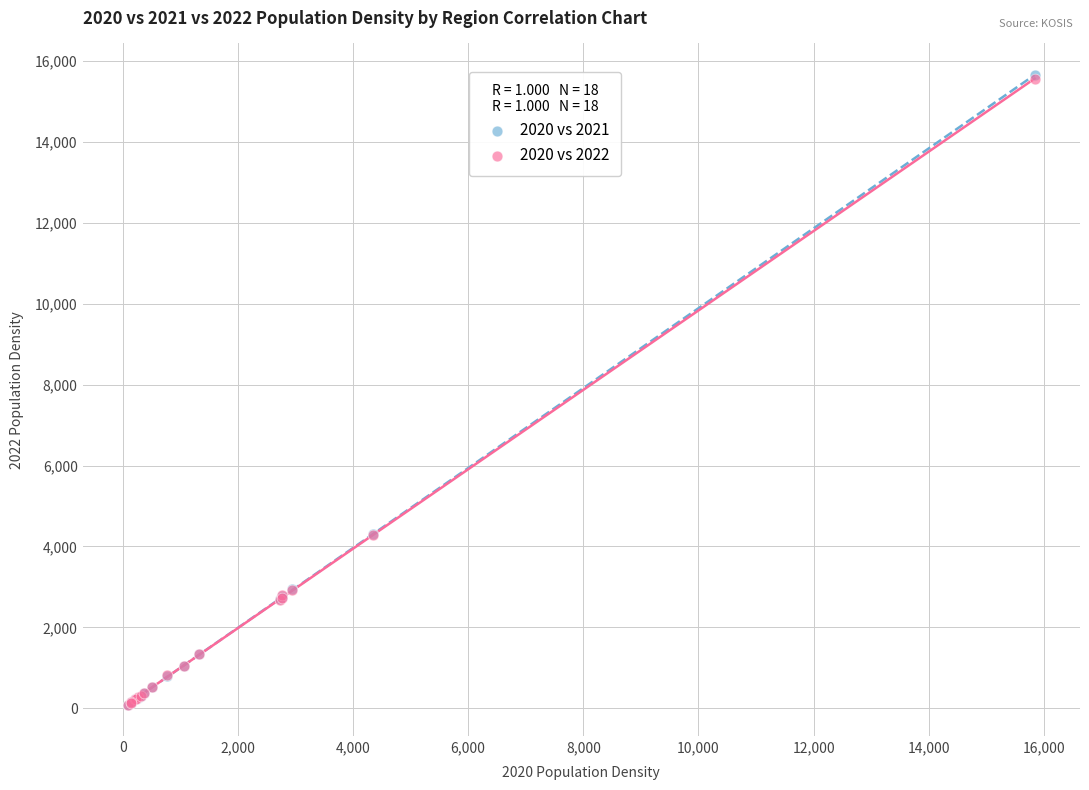

Which series has the largest Y range (max minus min)?

2020 vs 2021